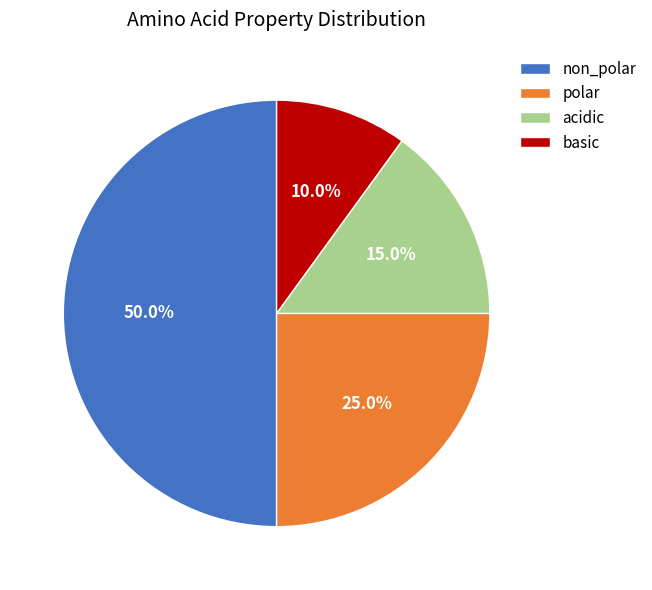

The non_polar slice represents 45% of the pie. True or false?

False